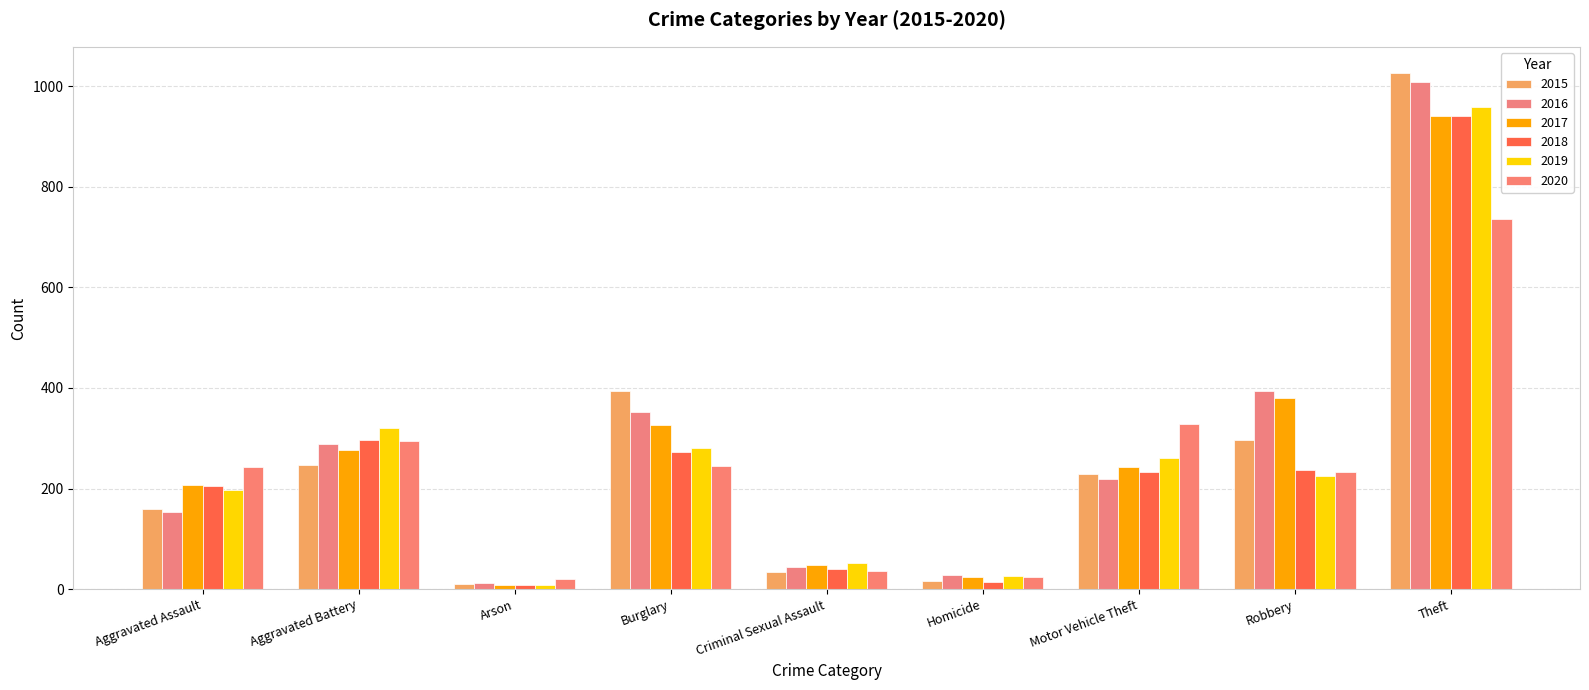

What are all the series names shown in the legend?

2015, 2016, 2017, 2018, 2019, 2020